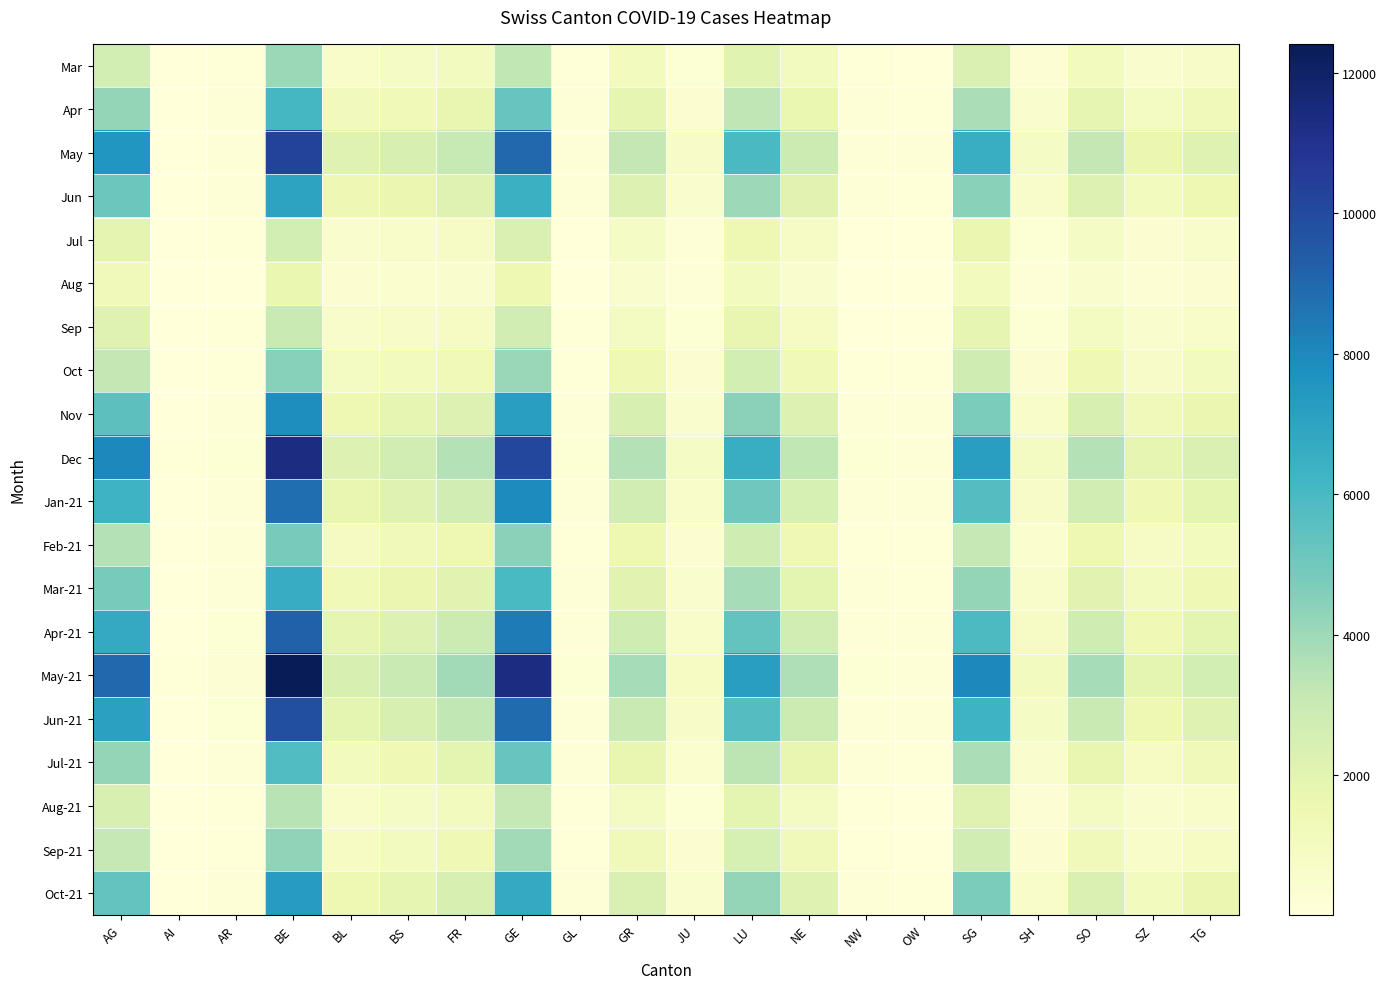

Reading right to left, list all the values displayed in this chart.

Mar: TG=733	SZ=524	SO=1115	SH=286	SG=2288	OW=52	NW=71	NE=1022	LU=2052	JU=242	GR=1052	GL=76	GE=3212	FR=1003	BS=801	BL=680	BE=4038	AR=86	AI=21	AG=2588
Apr: TG=1211	SZ=901	SO=1843	SH=463	SG=3711	OW=81	NW=112	NE=1692	LU=3301	JU=392	GR=1832	GL=109	GE=5211	FR=1748	BS=1301	BL=1145	BE=6102	AR=121	AI=28	AG=4201
May: TG=2101	SZ=1612	SO=3201	SH=821	SG=6512	OW=142	NW=198	NE=2901	LU=5921	JU=712	GR=3201	GL=198	GE=9011	FR=3101	BS=2412	BL=2103	BE=10233	AR=201	AI=52	AG=7532
Jun: TG=1512	SZ=1101	SO=2201	SH=562	SG=4421	OW=101	NW=141	NE=2011	LU=4012	JU=512	GR=2201	GL=148	GE=6412	FR=2101	BS=1612	BL=1421	BE=7011	AR=141	AI=38	AG=5123
Jul: TG=562	SZ=398	SO=801	SH=212	SG=1612	OW=38	NW=52	NE=742	LU=1512	JU=182	GR=801	GL=58	GE=2312	FR=752	BS=612	BL=512	BE=2612	AR=61	AI=16	AG=1892
Aug: TG=368	SZ=262	SO=521	SH=138	SG=1051	OW=25	NW=34	NE=491	LU=991	JU=122	GR=521	GL=38	GE=1512	FR=492	BS=401	BL=332	BE=1688	AR=42	AI=11	AG=1201
Sep: TG=642	SZ=462	SO=921	SH=238	SG=1812	OW=42	NW=59	NE=862	LU=1712	JU=212	GR=921	GL=66	GE=2712	FR=862	BS=712	BL=592	BE=2988	AR=72	AI=18	AG=2112
Oct: TG=981	SZ=701	SO=1401	SH=362	SG=2812	OW=64	NW=91	NE=1312	LU=2612	JU=312	GR=1401	GL=101	GE=4112	FR=1312	BS=1101	BL=901	BE=4512	AR=101	AI=26	AG=3201
Nov: TG=1612	SZ=1212	SO=2412	SH=612	SG=4712	OW=108	NW=151	NE=2212	LU=4412	JU=512	GR=2412	GL=171	GE=7212	FR=2212	BS=1812	BL=1512	BE=7812	AR=171	AI=42	AG=5512
Dec: TG=2312	SZ=1812	SO=3512	SH=912	SG=7212	OW=158	NW=221	NE=3212	LU=6512	JU=812	GR=3512	GL=221	GE=10112	FR=3512	BS=2712	BL=2212	BE=11312	AR=241	AI=61	AG=8012
Jan-21: TG=1912	SZ=1412	SO=2712	SH=712	SG=5712	OW=122	NW=171	NE=2512	LU=5012	JU=612	GR=2712	GL=171	GE=7912	FR=2712	BS=2112	BL=1712	BE=8812	AR=191	AI=48	AG=6312
Feb-21: TG=1062	SZ=762	SO=1512	SH=412	SG=3112	OW=68	NW=96	NE=1412	LU=2812	JU=342	GR=1512	GL=96	GE=4412	FR=1512	BS=1212	BL=962	BE=4812	AR=108	AI=27	AG=3512
Mar-21: TG=1412	SZ=1012	SO=2012	SH=562	SG=4212	OW=93	NW=131	NE=1912	LU=3812	JU=462	GR=2012	GL=131	GE=6012	FR=2012	BS=1612	BL=1312	BE=6612	AR=148	AI=37	AG=4812
Apr-21: TG=1912	SZ=1412	SO=2812	SH=762	SG=5912	OW=129	NW=181	NE=2712	LU=5312	JU=612	GR=2812	GL=181	GE=8412	FR=2912	BS=2212	BL=1812	BE=9212	AR=208	AI=51	AG=6712
May-21: TG=2612	SZ=1912	SO=3812	SH=1012	SG=8012	OW=172	NW=241	NE=3612	LU=7212	JU=852	GR=3812	GL=241	GE=11312	FR=3912	BS=3012	BL=2412	BE=12412	AR=271	AI=68	AG=9012
Jun-21: TG=2112	SZ=1512	SO=3012	SH=812	SG=6312	OW=136	NW=191	NE=2912	LU=5712	JU=712	GR=3012	GL=191	GE=8912	FR=3212	BS=2412	BL=1912	BE=9812	AR=218	AI=54	AG=7112
Jul-21: TG=1212	SZ=862	SO=1712	SH=512	SG=3712	OW=80	NW=112	NE=1712	LU=3312	JU=412	GR=1712	GL=112	GE=5212	FR=1912	BS=1412	BL=1112	BE=5812	AR=128	AI=32	AG=4212
Aug-21: TG=662	SZ=462	SO=912	SH=288	SG=2112	OW=44	NW=62	NE=912	LU=1912	JU=212	GR=912	GL=68	GE=3112	FR=1112	BS=812	BL=662	BE=3412	AR=78	AI=19	AG=2412
Sep-21: TG=862	SZ=612	SO=1212	SH=388	SG=2712	OW=58	NW=82	NE=1212	LU=2512	JU=312	GR=1212	GL=88	GE=3912	FR=1412	BS=1012	BL=862	BE=4312	AR=98	AI=24	AG=3112
Oct-21: TG=1612	SZ=1112	SO=2312	SH=612	SG=4712	OW=106	NW=148	NE=2112	LU=4212	JU=512	GR=2312	GL=148	GE=6712	FR=2412	BS=1812	BL=1512	BE=7312	AR=168	AI=40	AG=5312